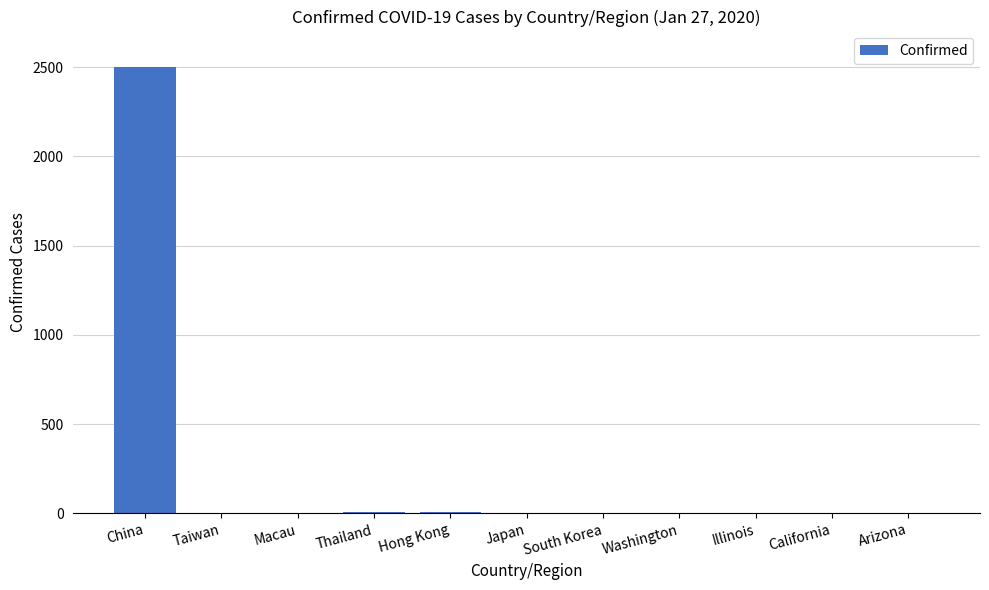

What is the sum of all values?

2540